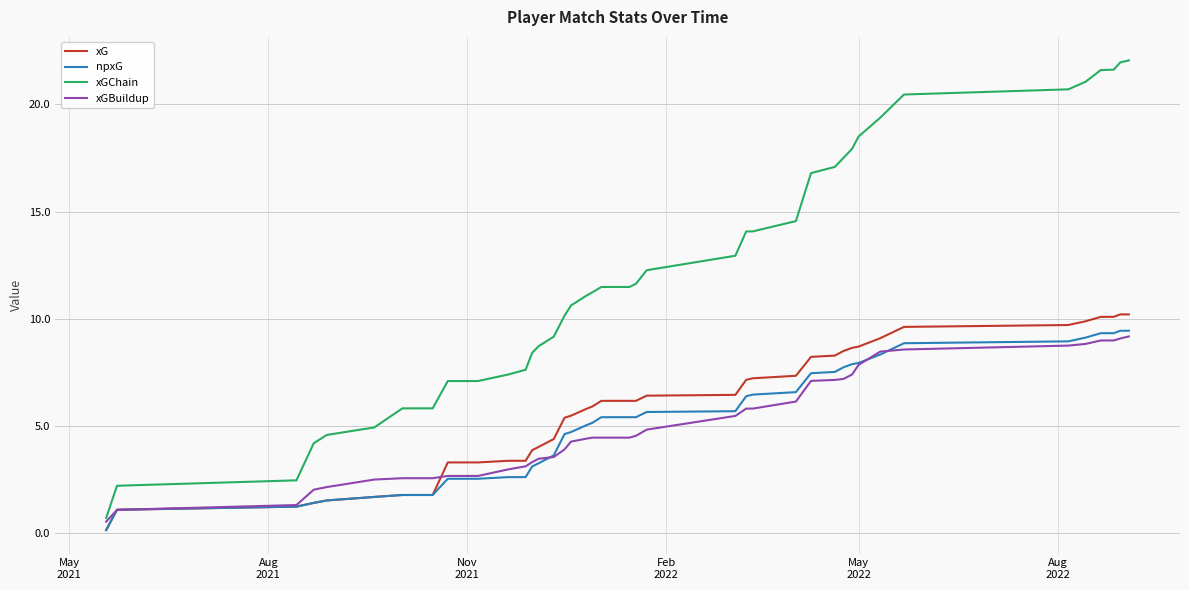

What is the average value of the xG series?

5.8